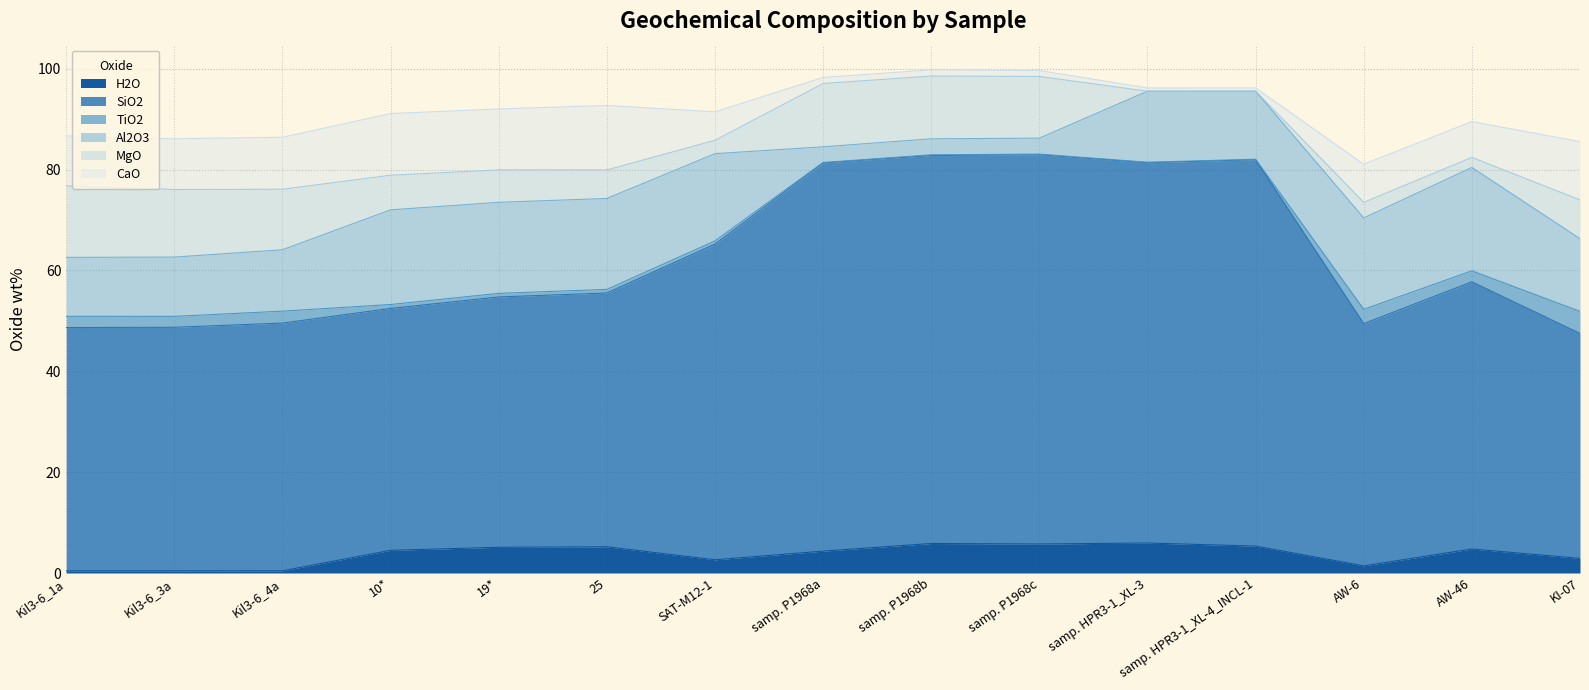

What is the sum of the MgO values at Kil3-6_1a and 10*?

21.0